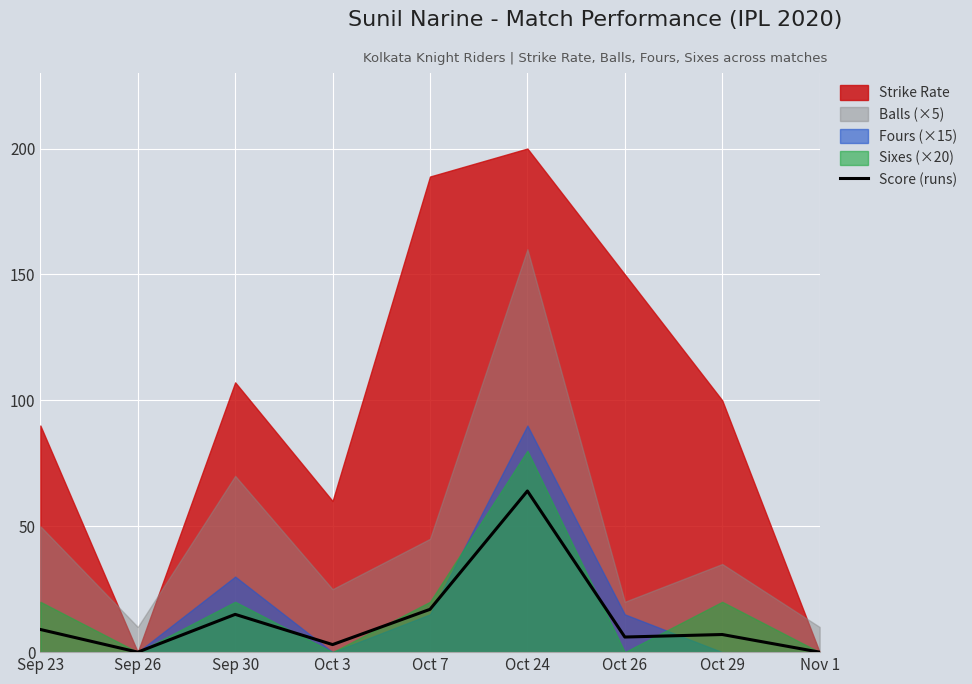

What is the change in value from Sep 23 to Nov 1?

-9